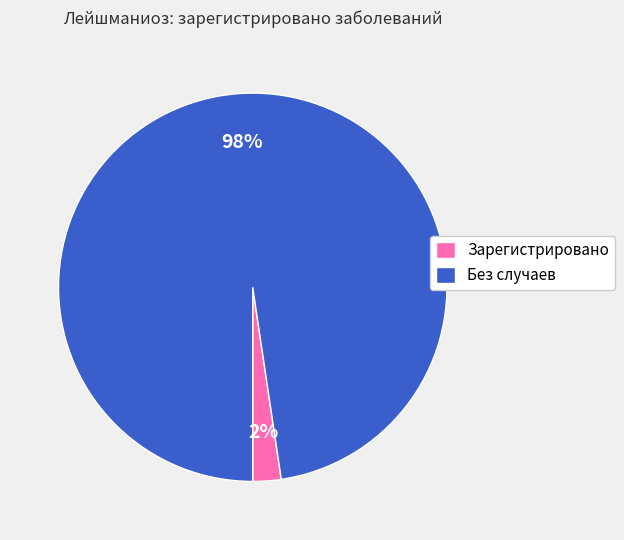

Is the sum of Без случаев and Зарегистрировано greater than half?

Yes